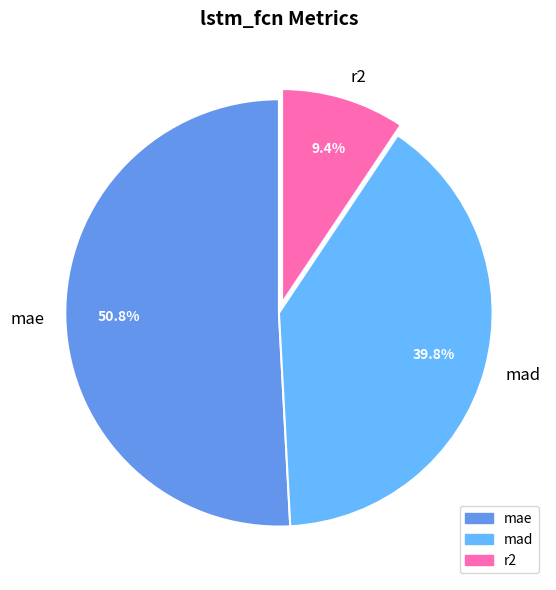

To the nearest percent, what is the average slice percentage?

33%